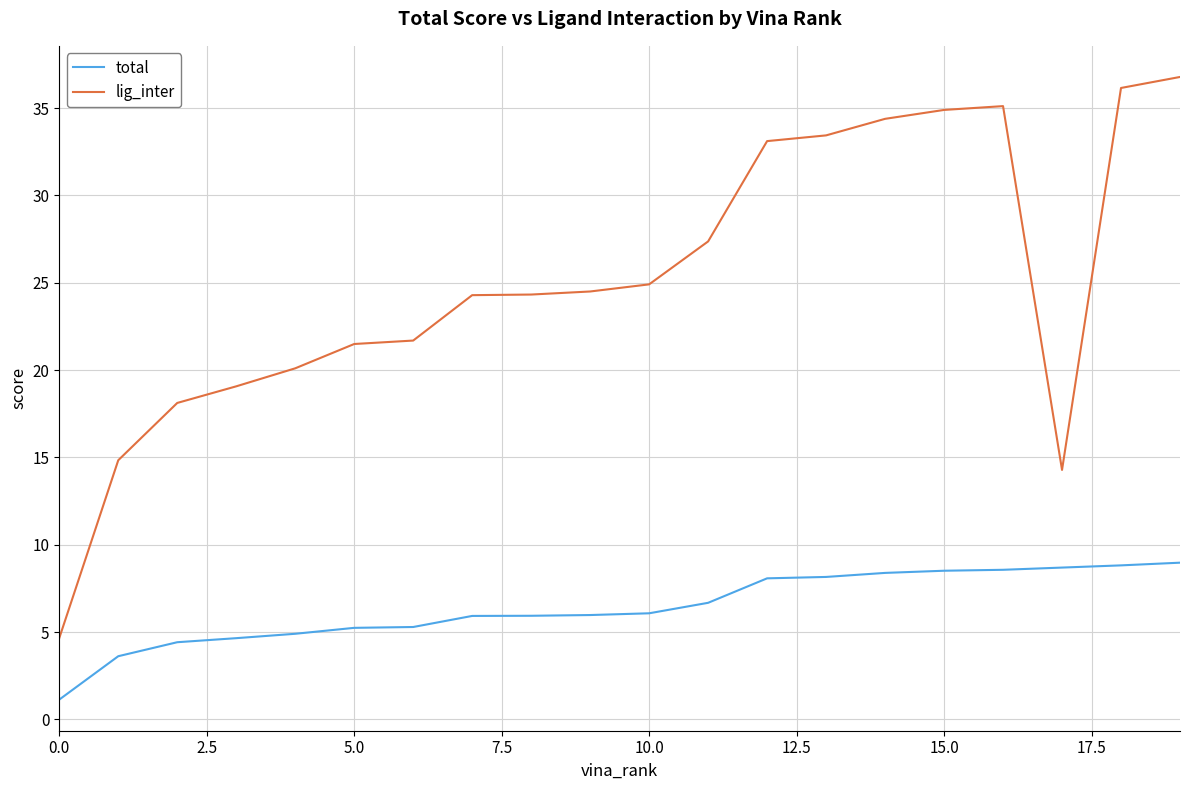

Count the number of data series in this chart.

2